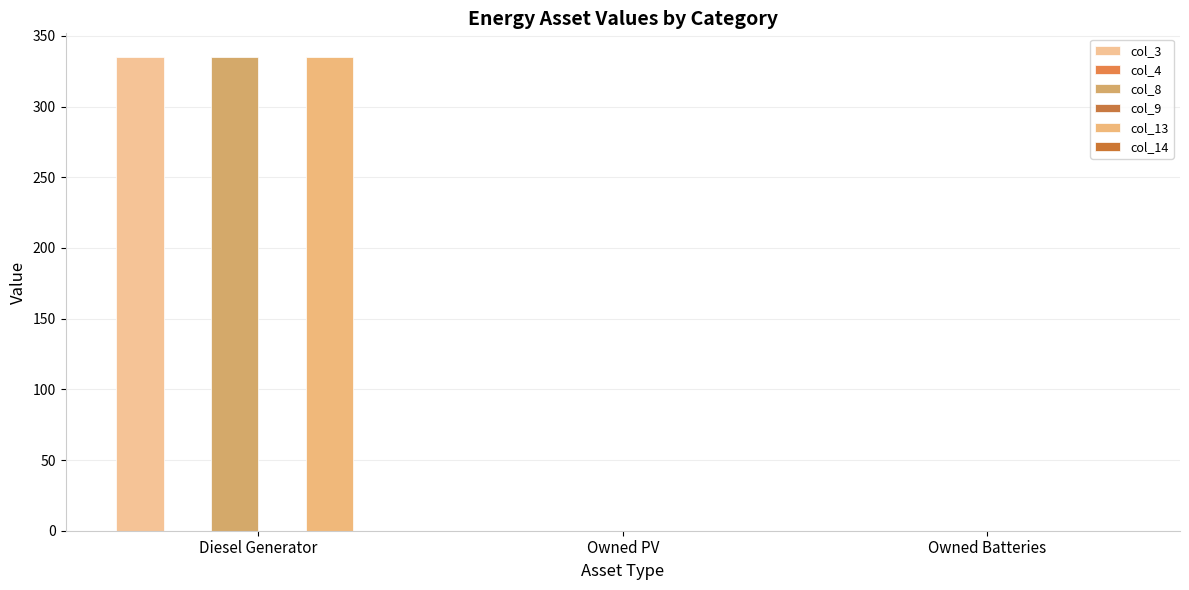

Which series has the largest total across all categories?

col_3